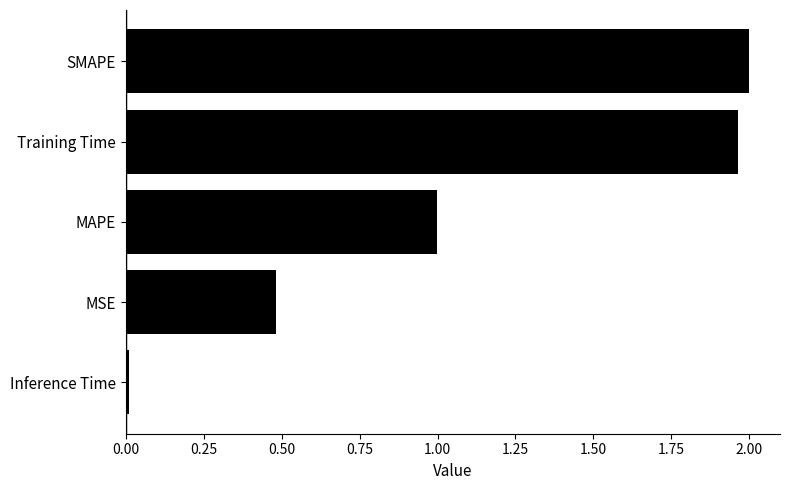

What is the sum of the values at Training Time and SMAPE?

4.0